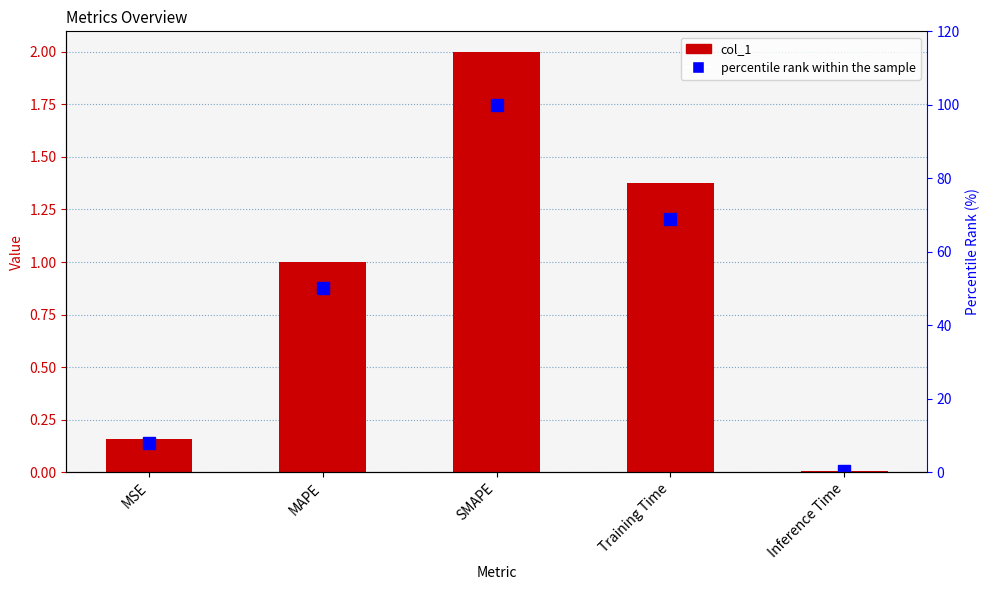

Reading left to right, extract all data points from this chart.

col_1: MSE=0.2	MAPE=1.0	SMAPE=2.0	Training Time=1.4	Inference Time=0.0
percentile rank within the sample: MSE=7.9	MAPE=50.0	SMAPE=100.0	Training Time=68.8	Inference Time=0.4